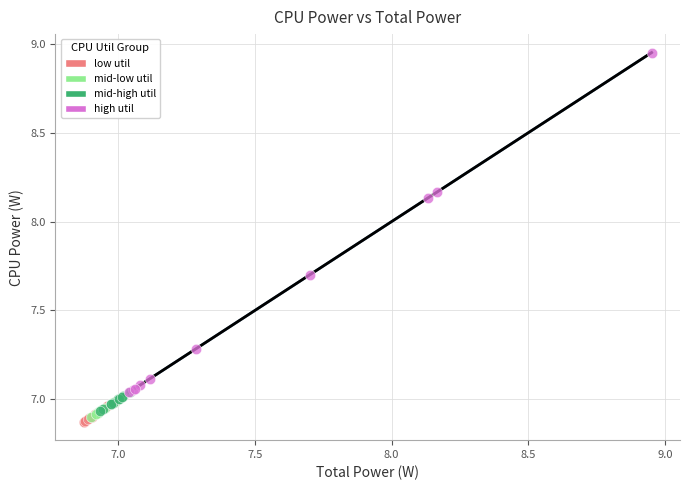

Which series has the widest spread of Y values?

high util